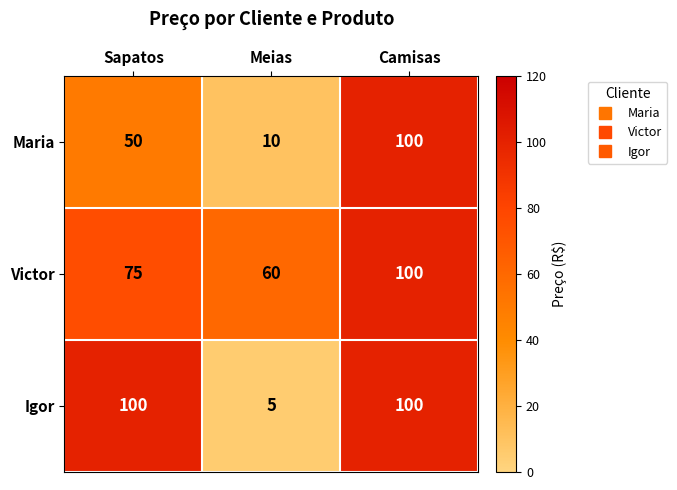

How many data points does each series have?

3